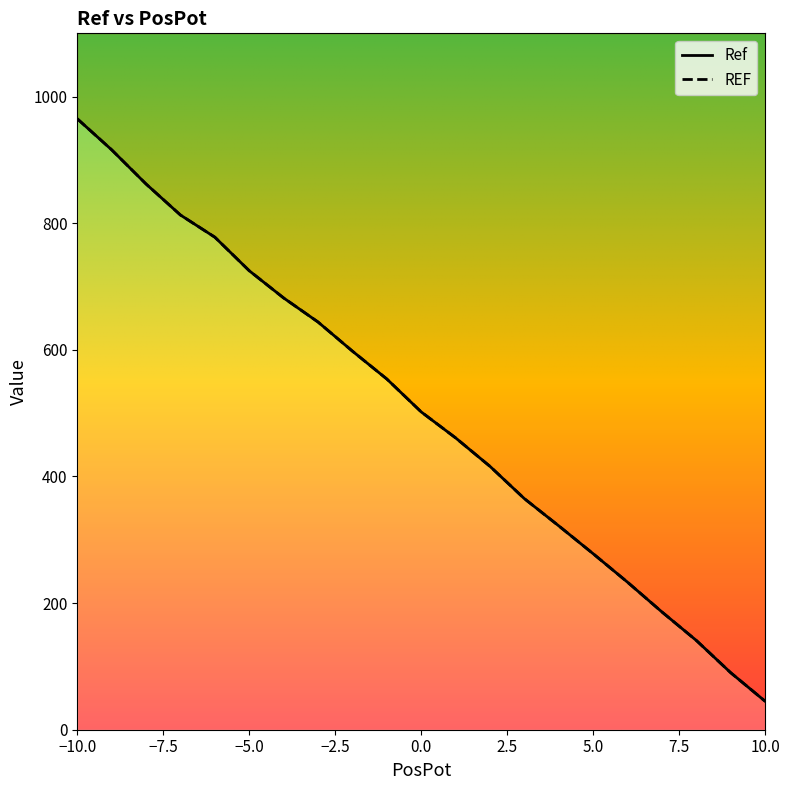

Is it true that REF equals 862 at -8?

True